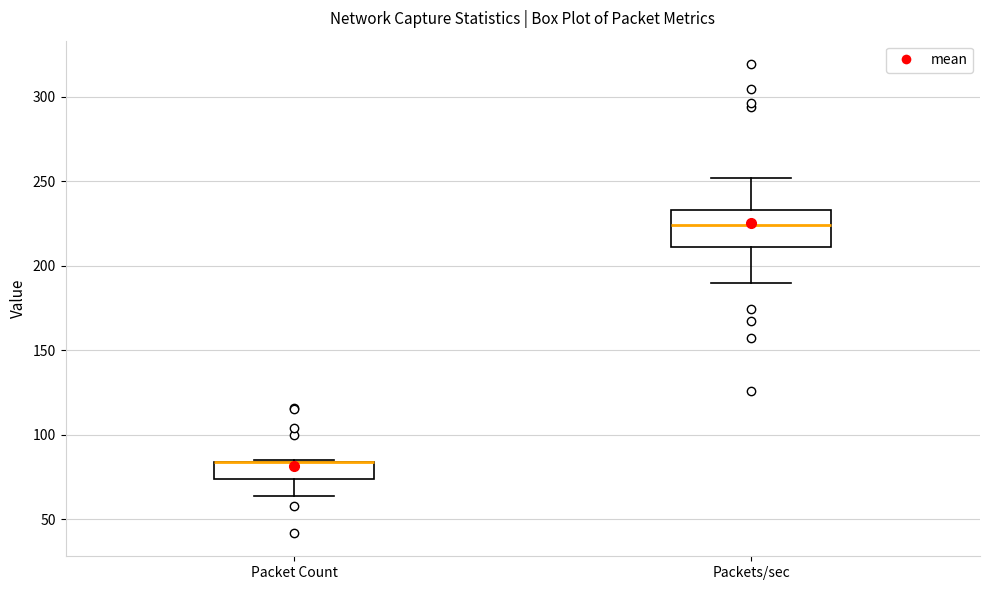

Comparing the boxes themselves (not the whiskers), which one is the tallest?

Packets/sec